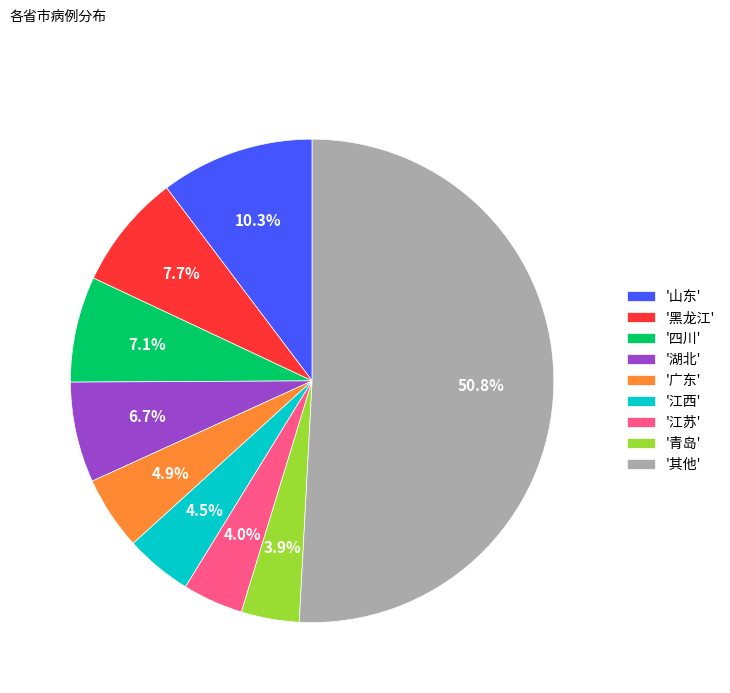

To the nearest percent, what is the average slice percentage?

11%